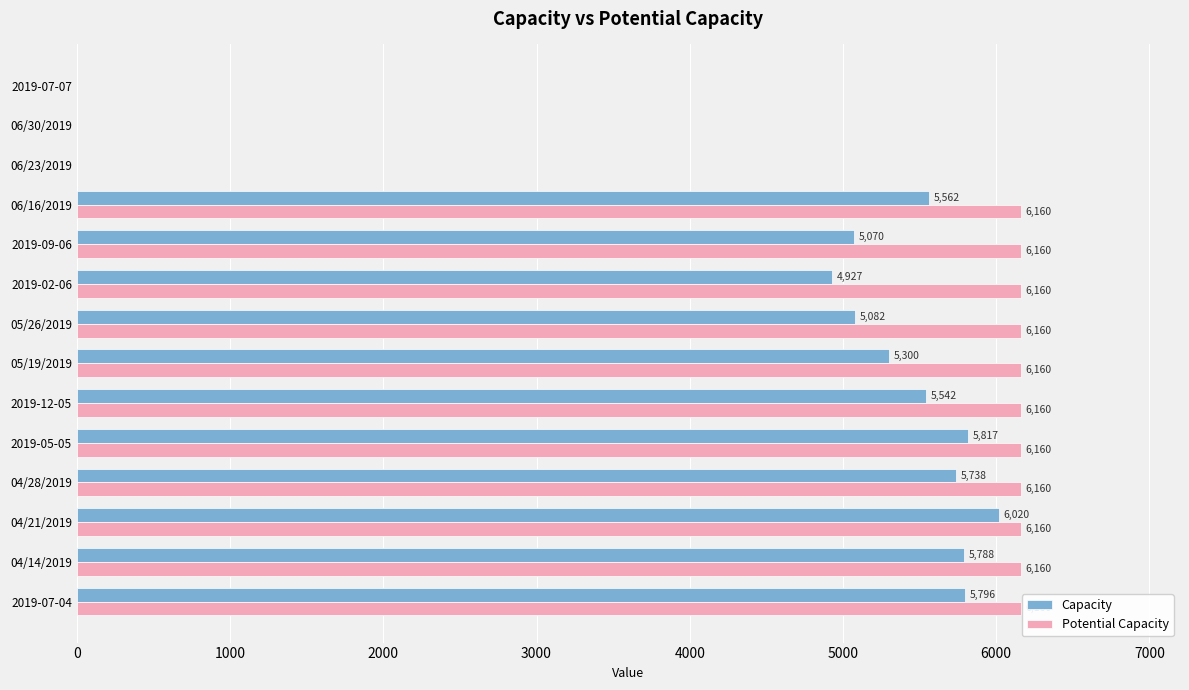

The value of Capacity at 04/28/2019 is 8176. True or false?

False